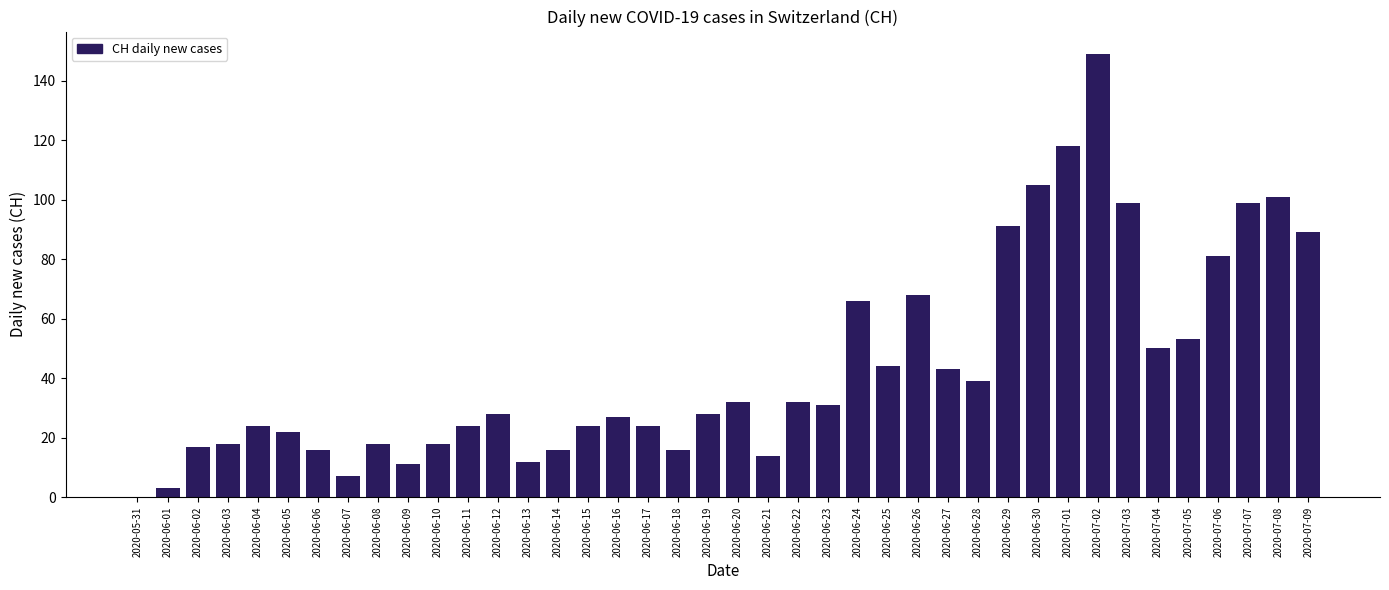

What is the sum of all values?

1757